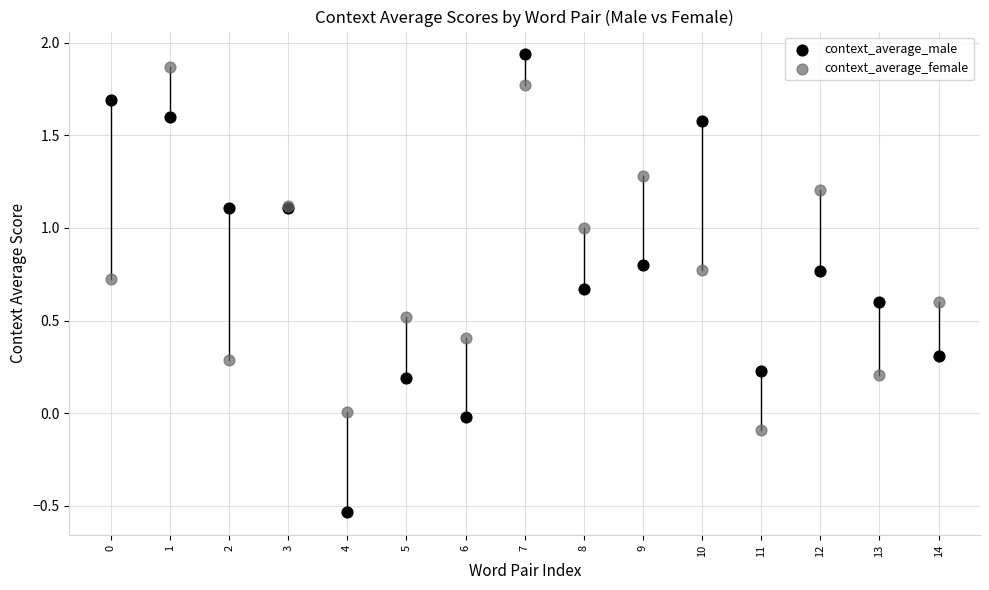

What are all the series names shown in the legend?

context_average_male, context_average_female